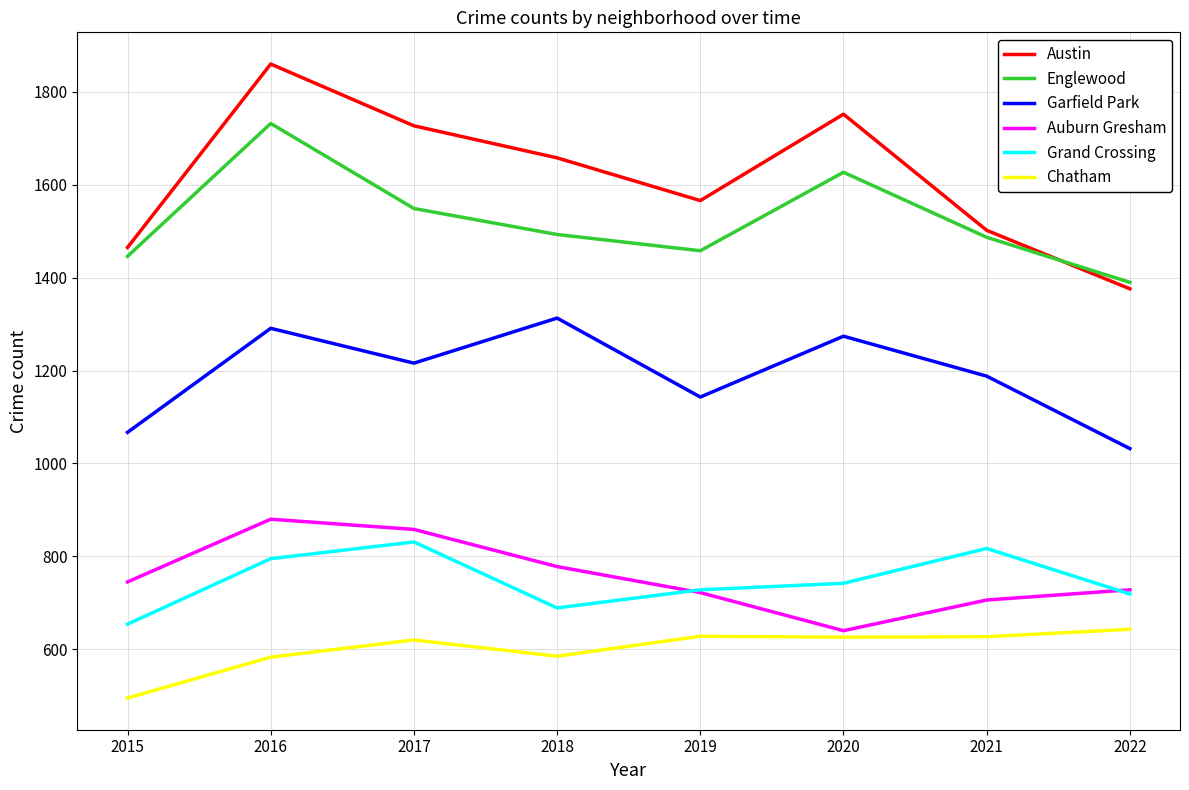

True or false: Garfield Park and Grand Crossing cross at least once.

False